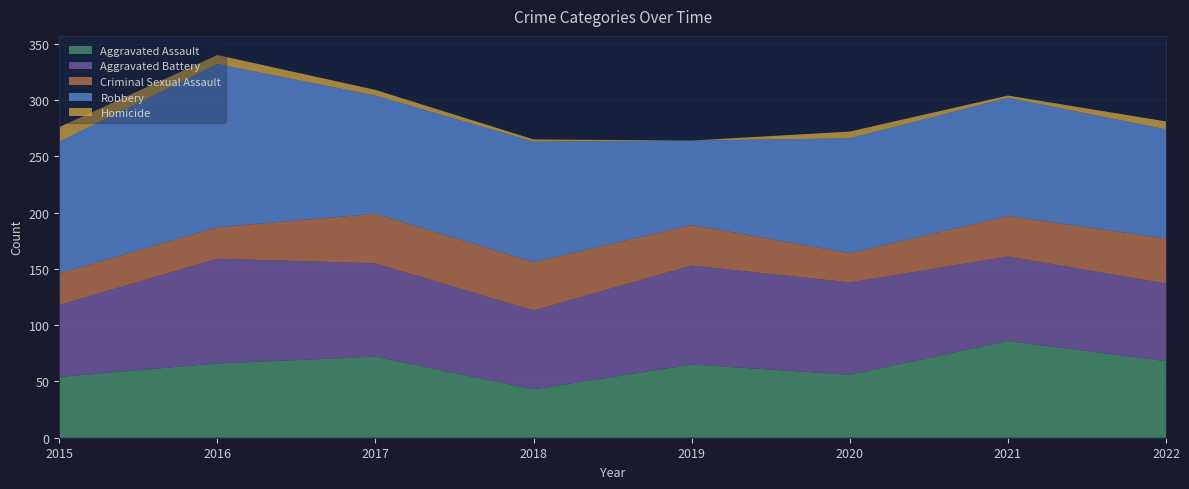

Reading left to right, extract all data points from this chart.

Aggravated Assault: 54	66	72	43	65	56	86	68
Aggravated Battery: 64	93	83	70	88	82	75	69
Criminal Sexual Assault: 28	28	44	43	36	26	36	40
Robbery: 117	145	105	107	75	102	105	97
Homicide: 13	8	5	2	0	6	2	7